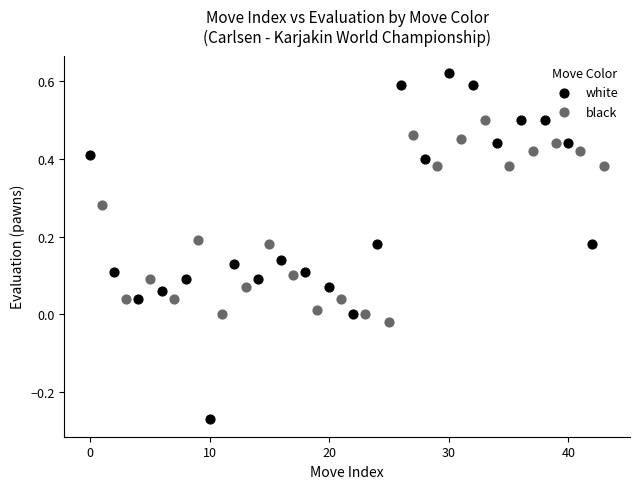

Which series reaches the minimum Y coordinate?

white